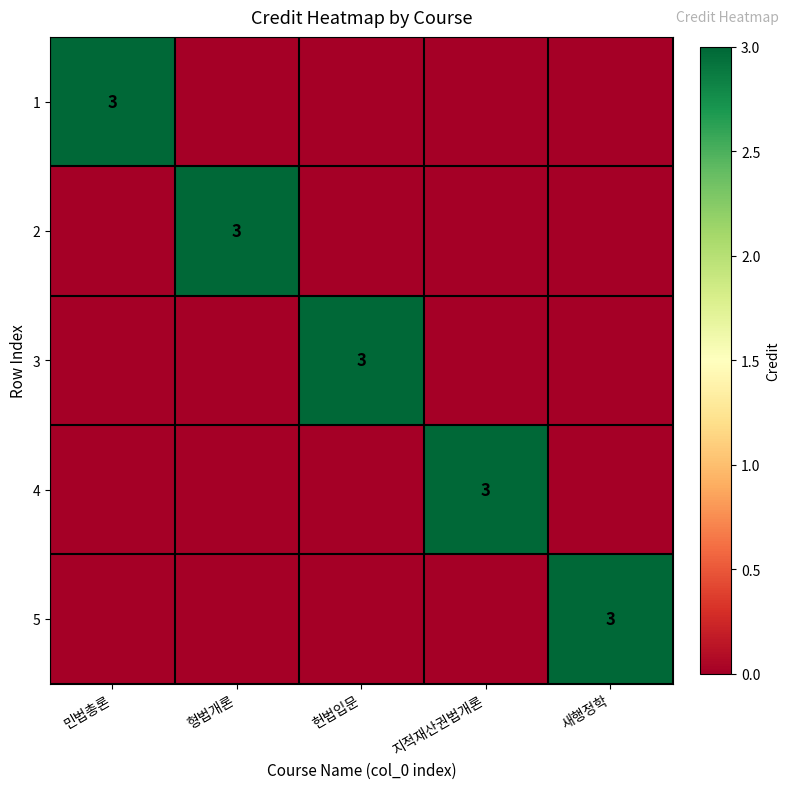

True or false: 4 has a value of 4 at 지적재산권법개론.

False